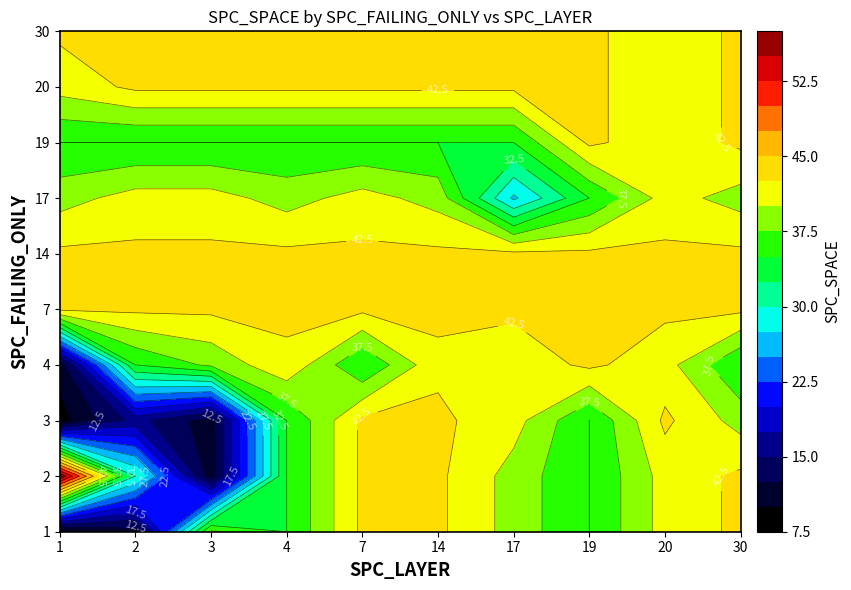

What is the sum of the 19 values at 1 and 3?

70